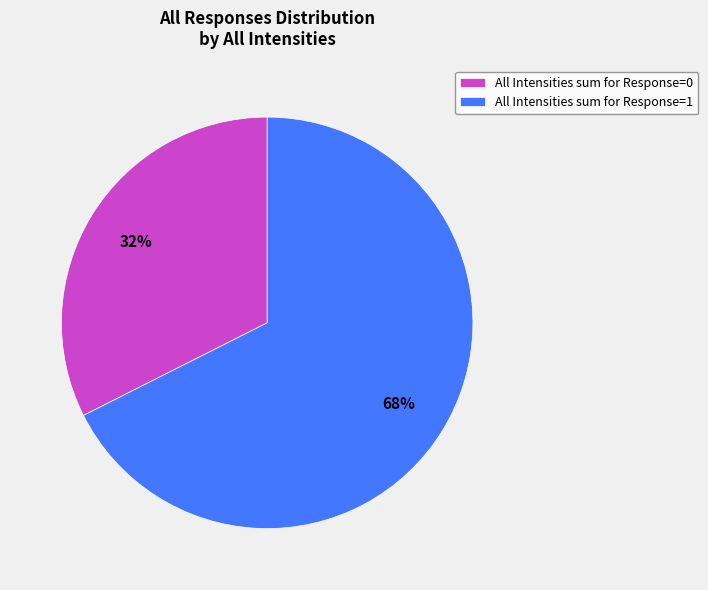

What is the majority slice?

All Intensities sum for Response=1